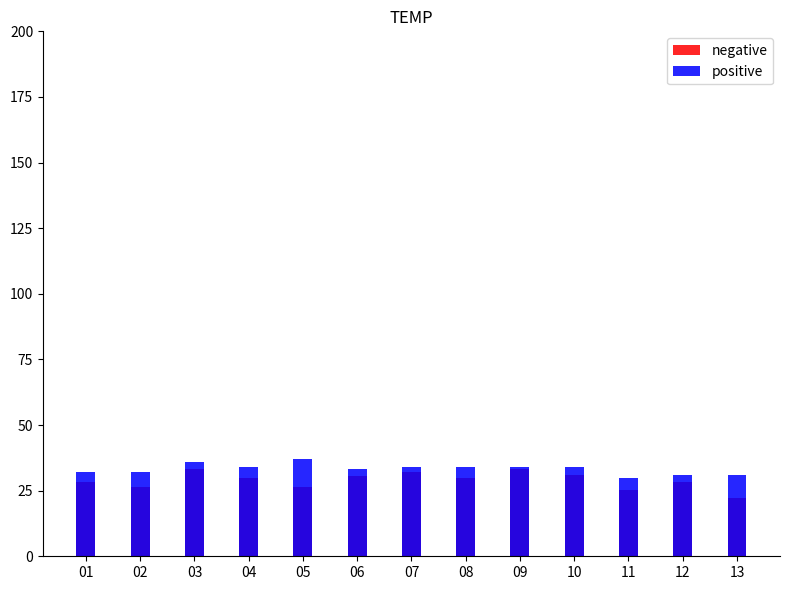

What is the lowest value of the positive series?

30.0